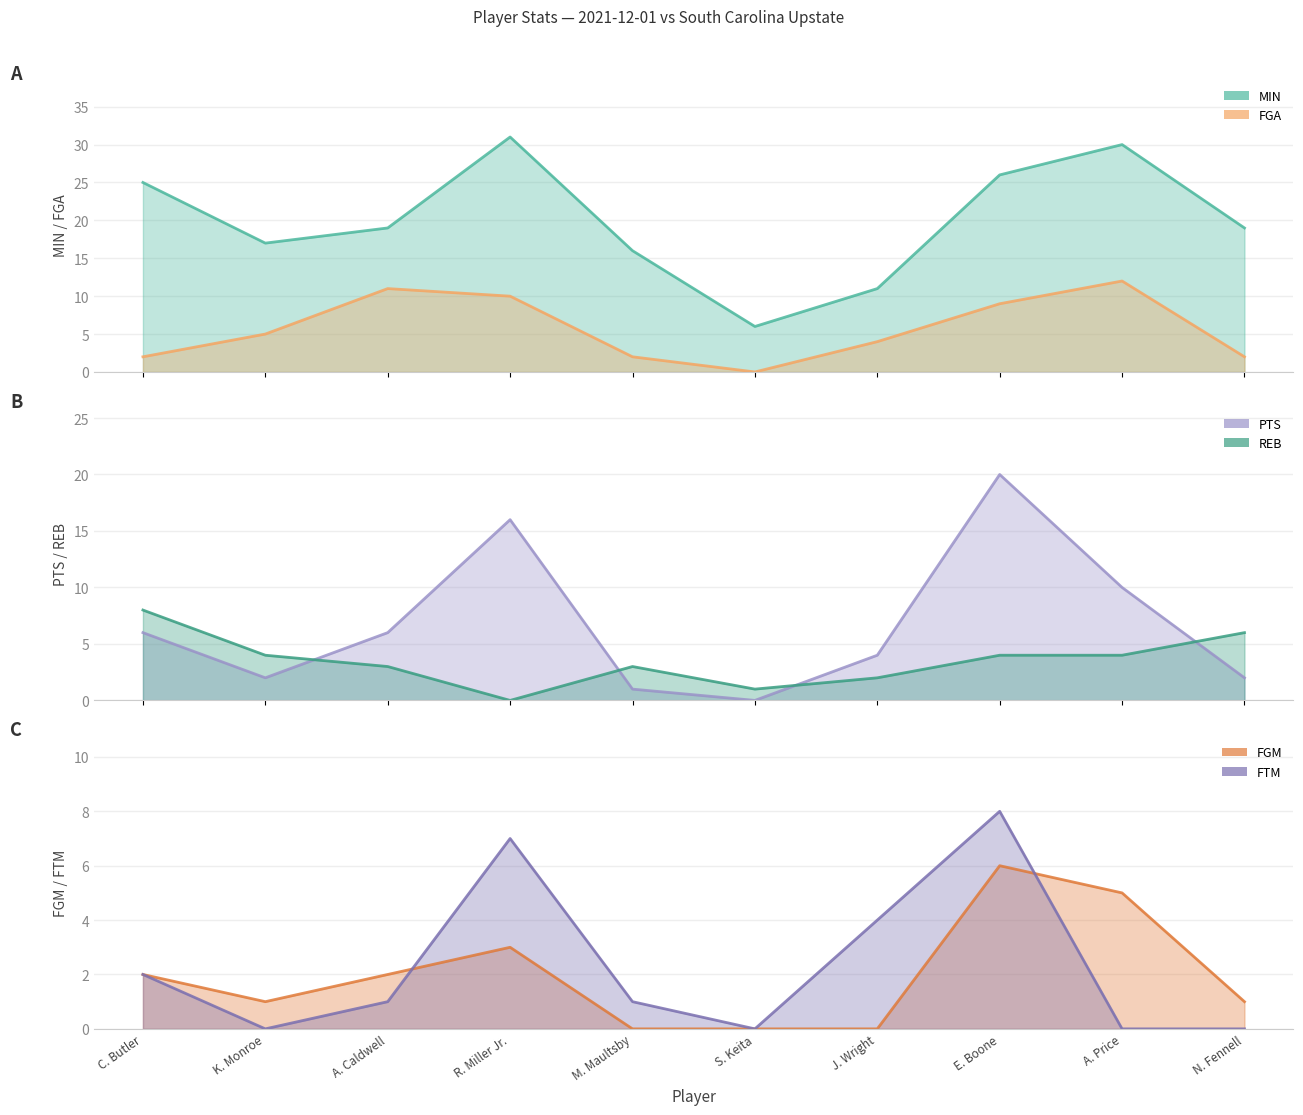

What is the average value of the REB series?

4